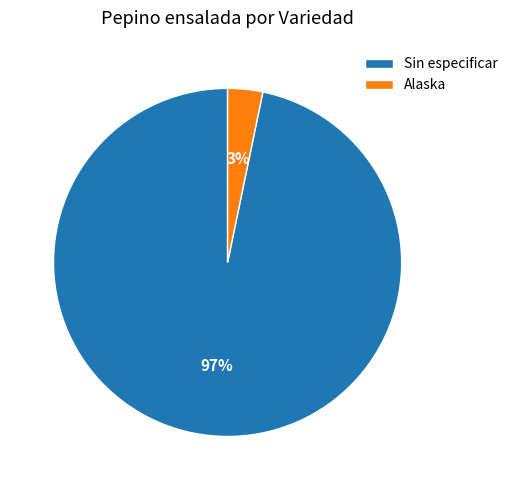

To the nearest percent, what is the average slice percentage?

50%